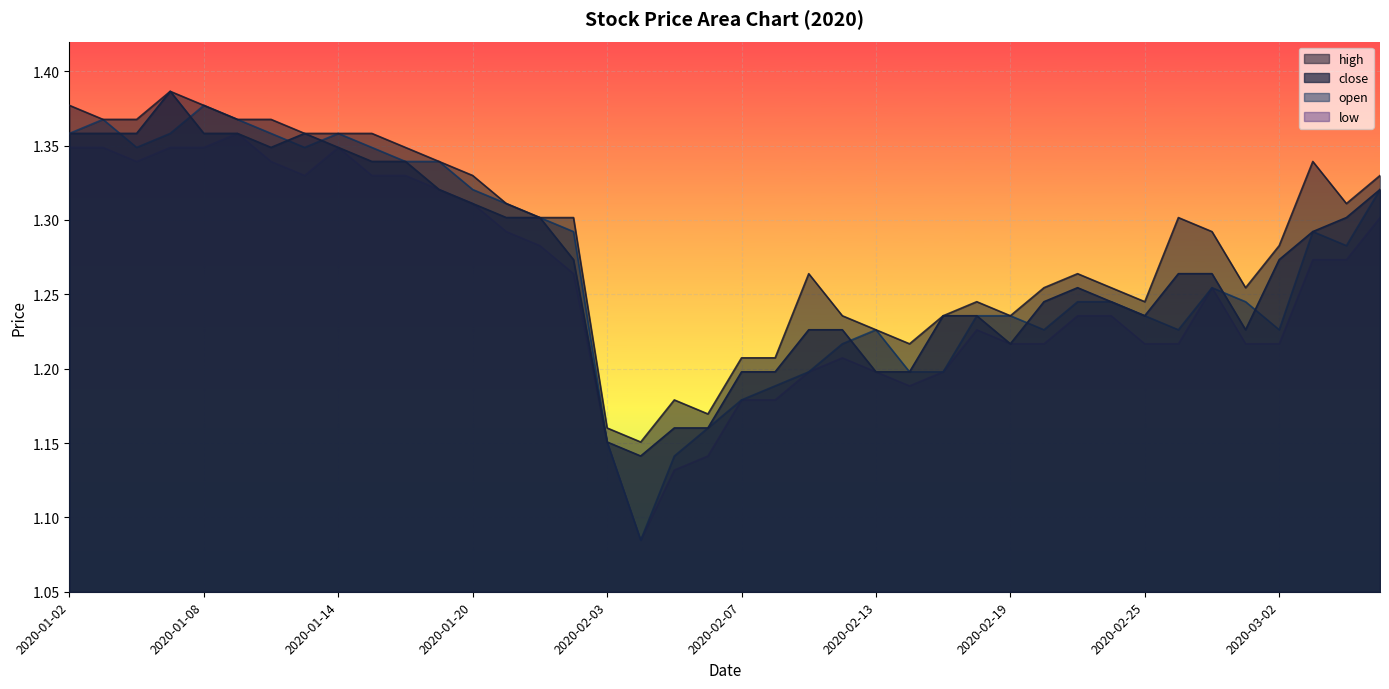

Is it true that high equals 2.1 at 2020-02-07?

False